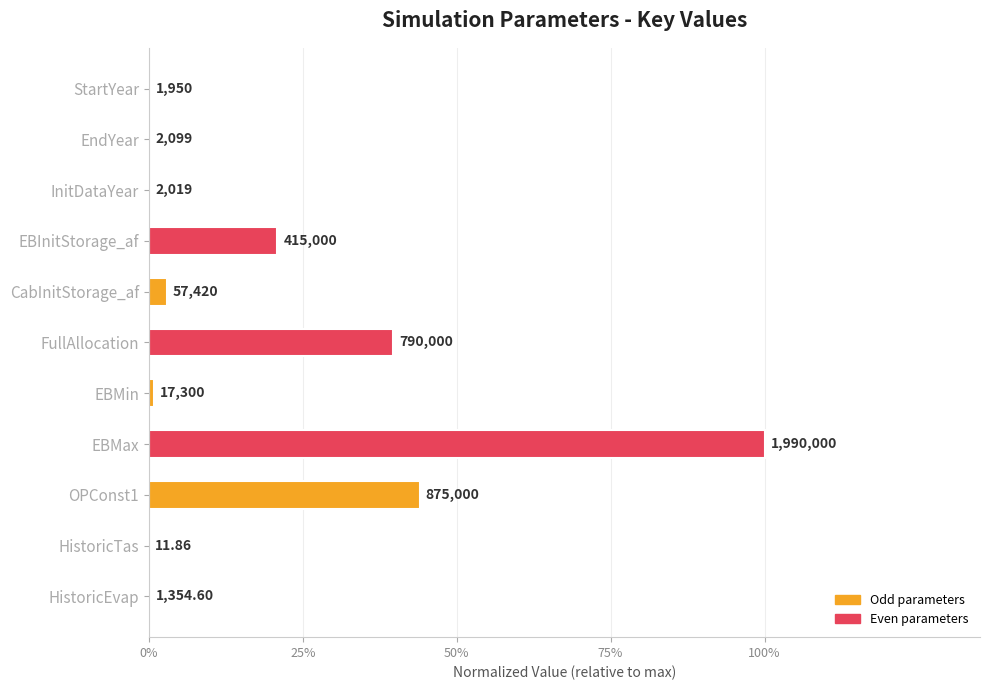

Are the bars horizontal?

Yes